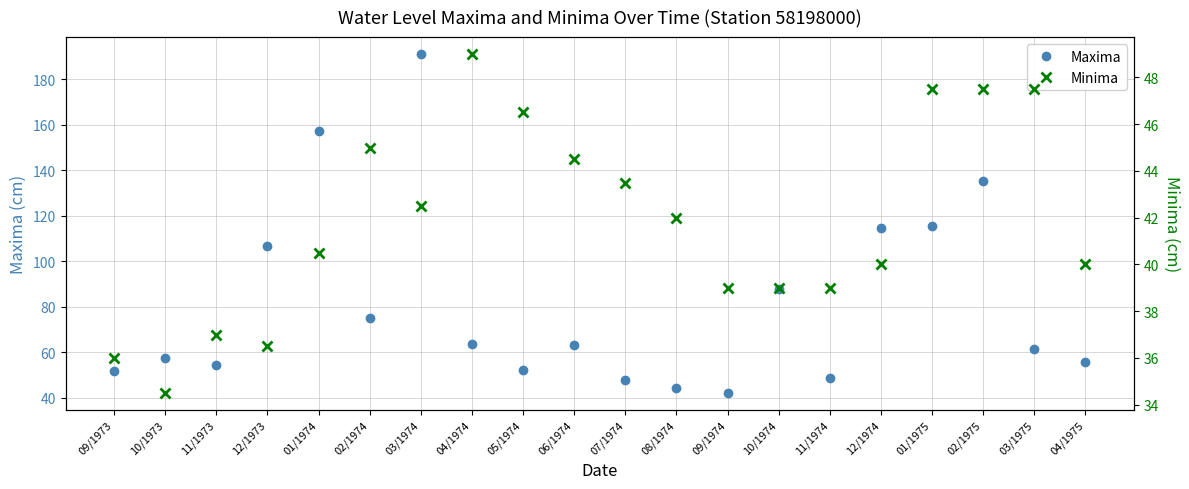

Rank the series by their maximum value, from lowest to highest.

Minima, Maxima